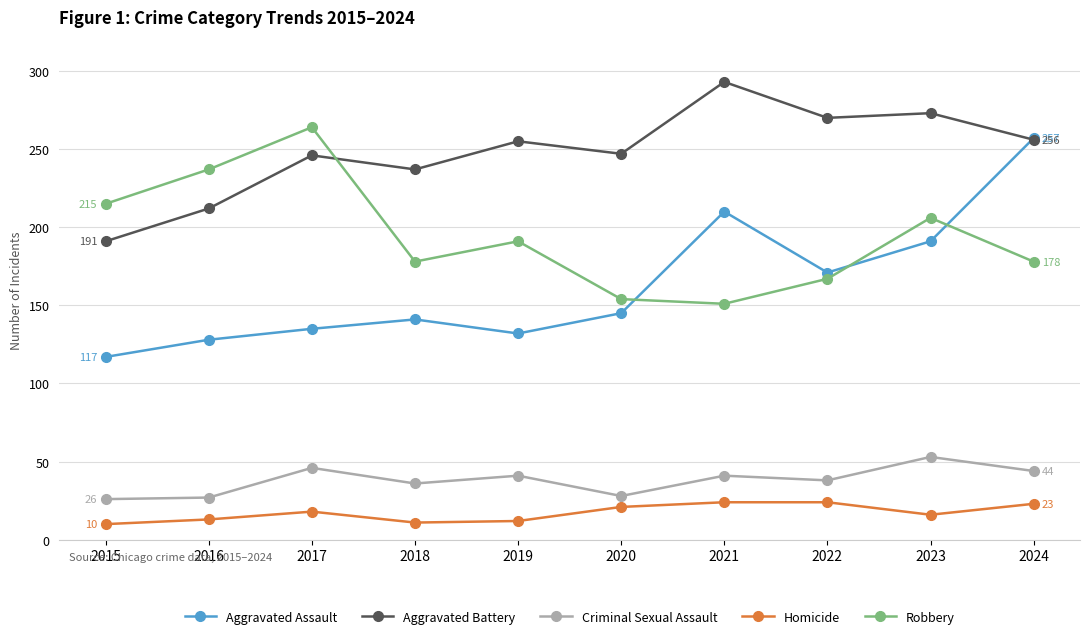

At which label does Aggravated Battery reach its peak?

2021